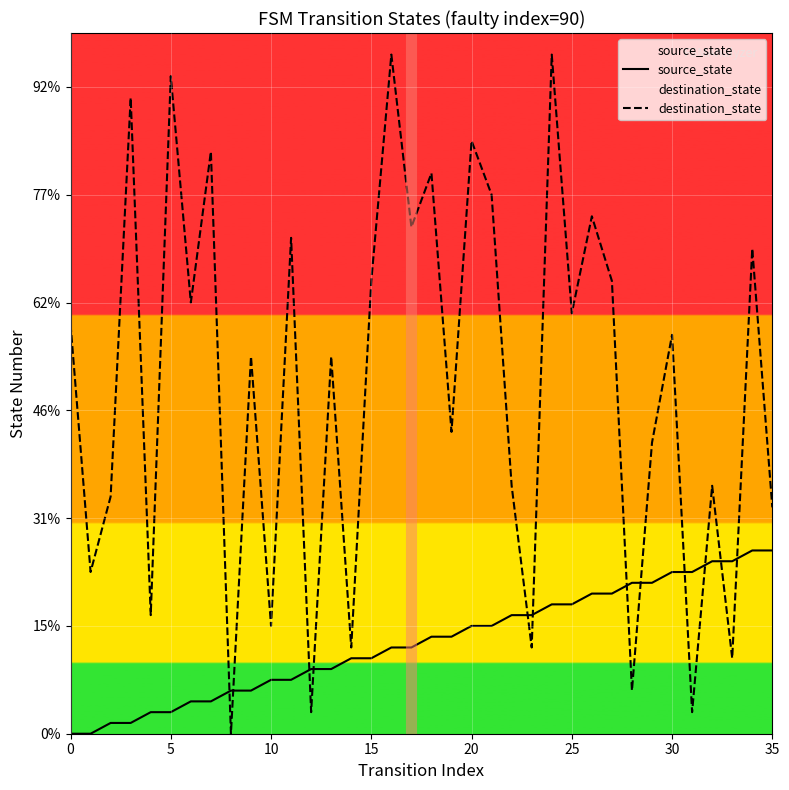

How many interior local peaks does the destination_state series have?

14